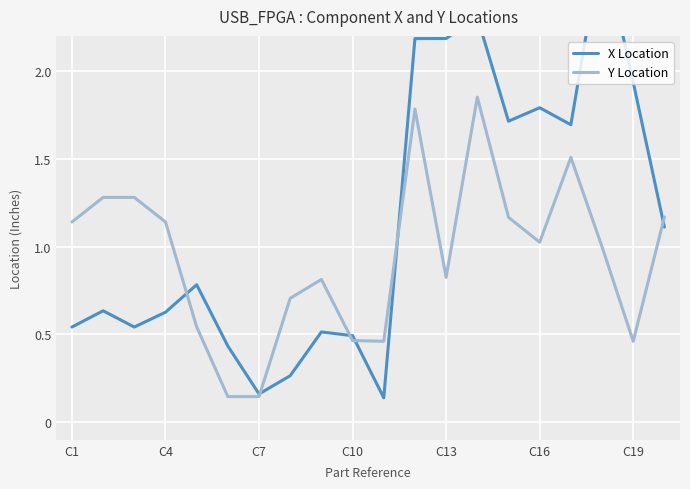

Which series has the largest range (max minus min)?

X Location